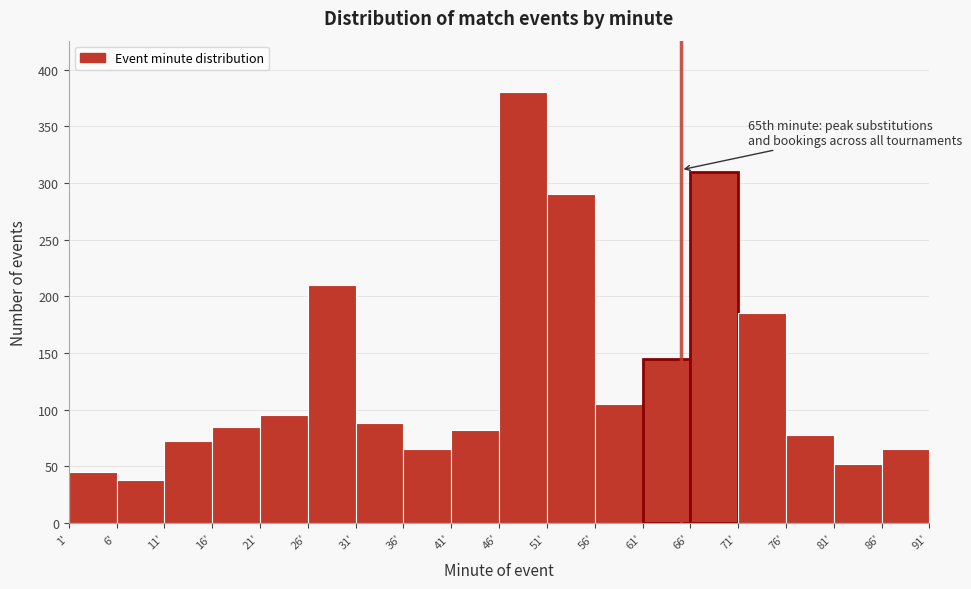

Over which range of the x-axis is the bar tallest?

46 to 51